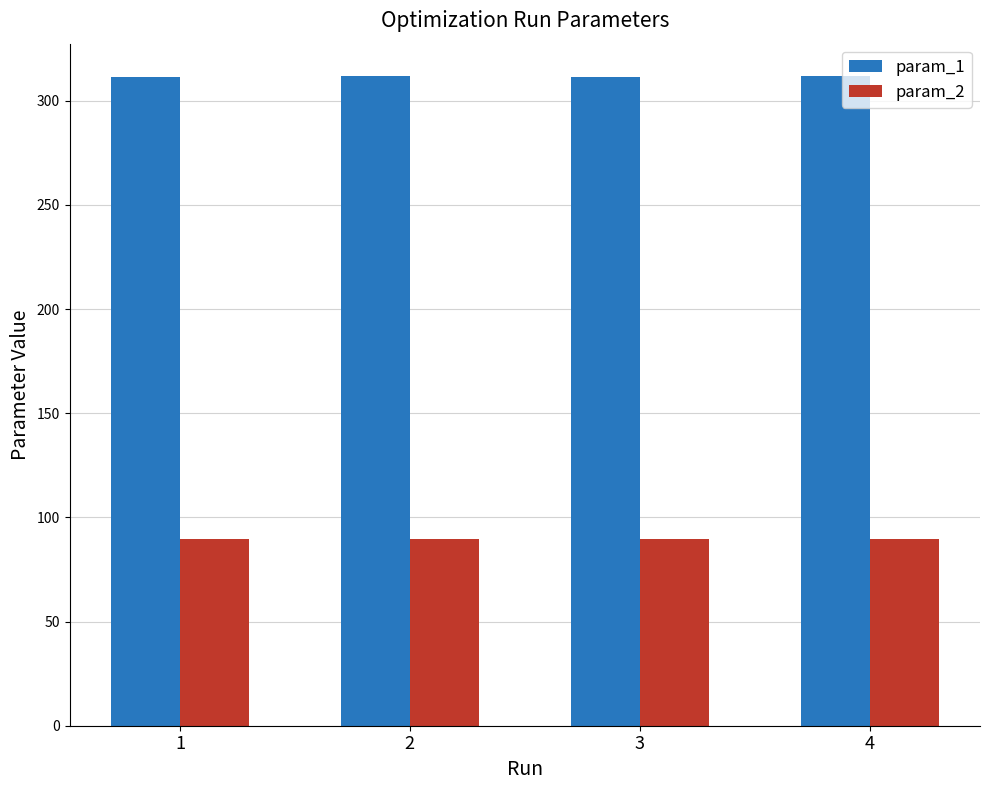

What is the maximum value for param_2?

89.8